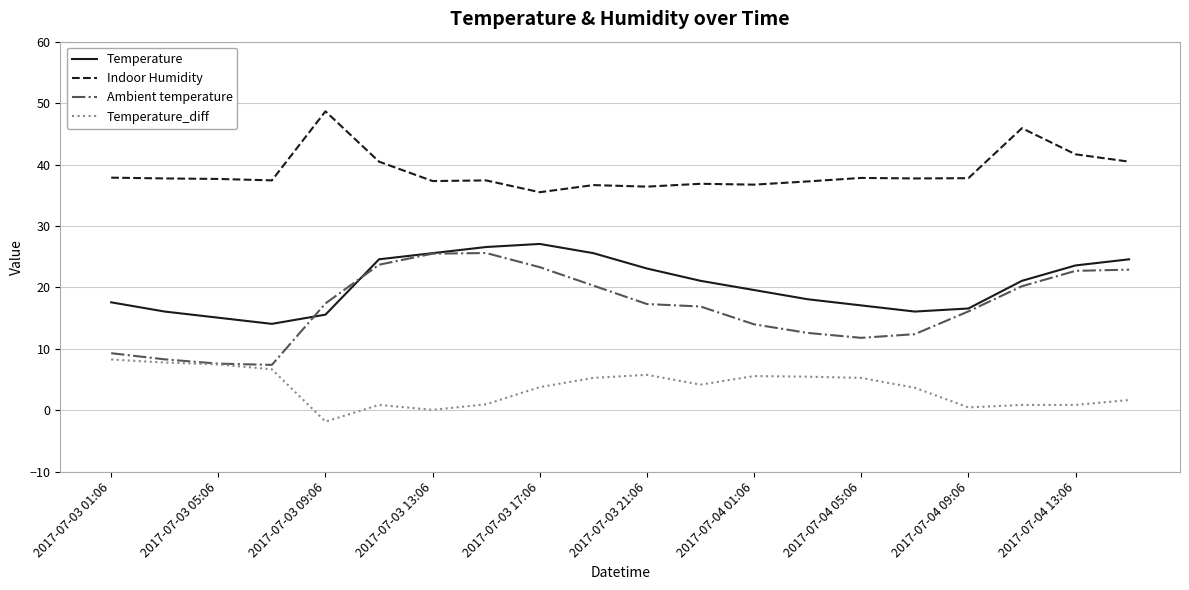

What is the difference between the maximum and minimum values in the Temperature_diff series?

10.1